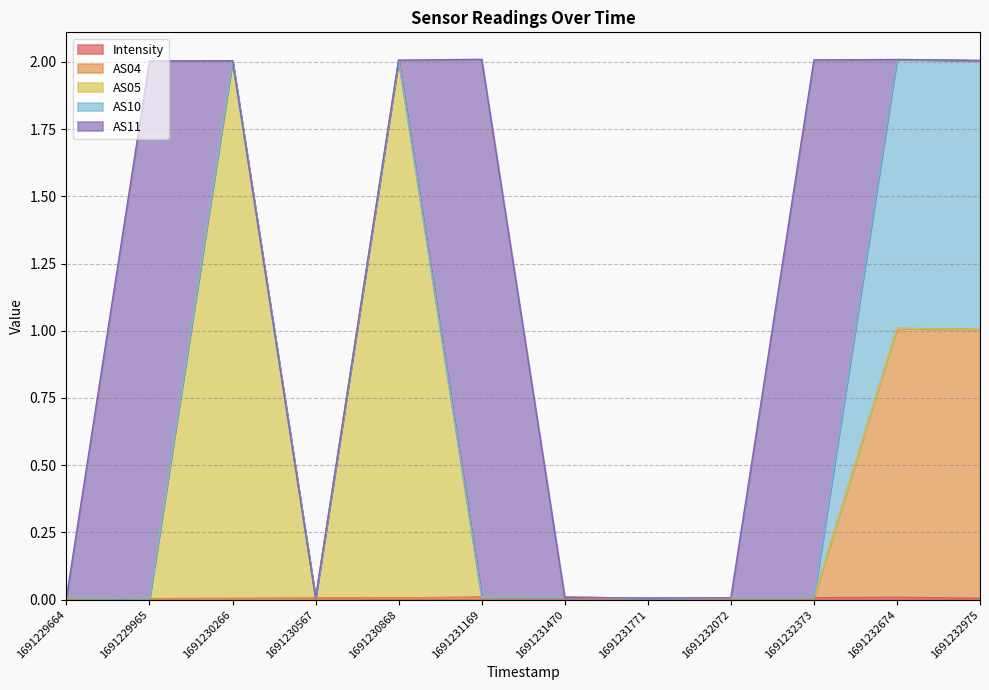

Is it true that AS11 equals 0.0 at 1691231771?

True